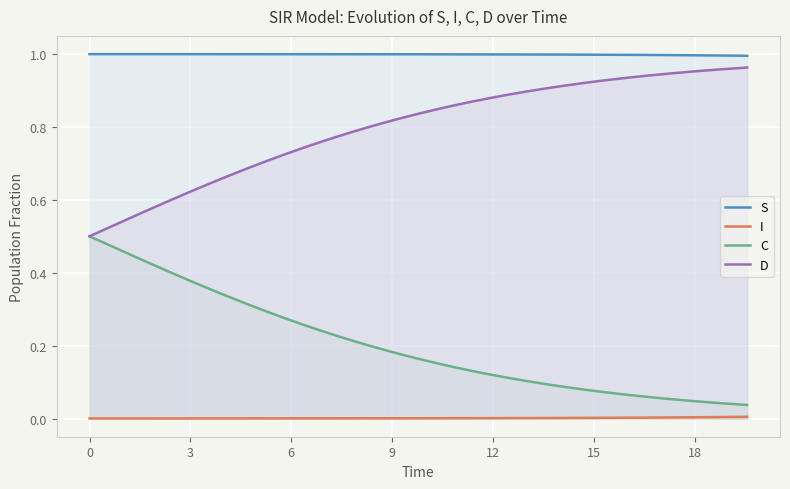

True or false: I and S cross at least once.

False